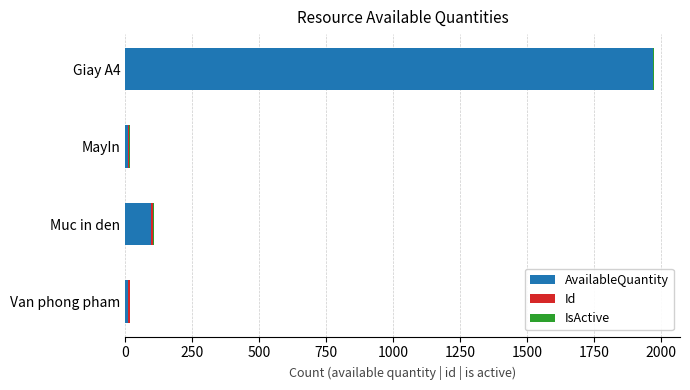

At which category is the sum across all series the highest?

Giay A4